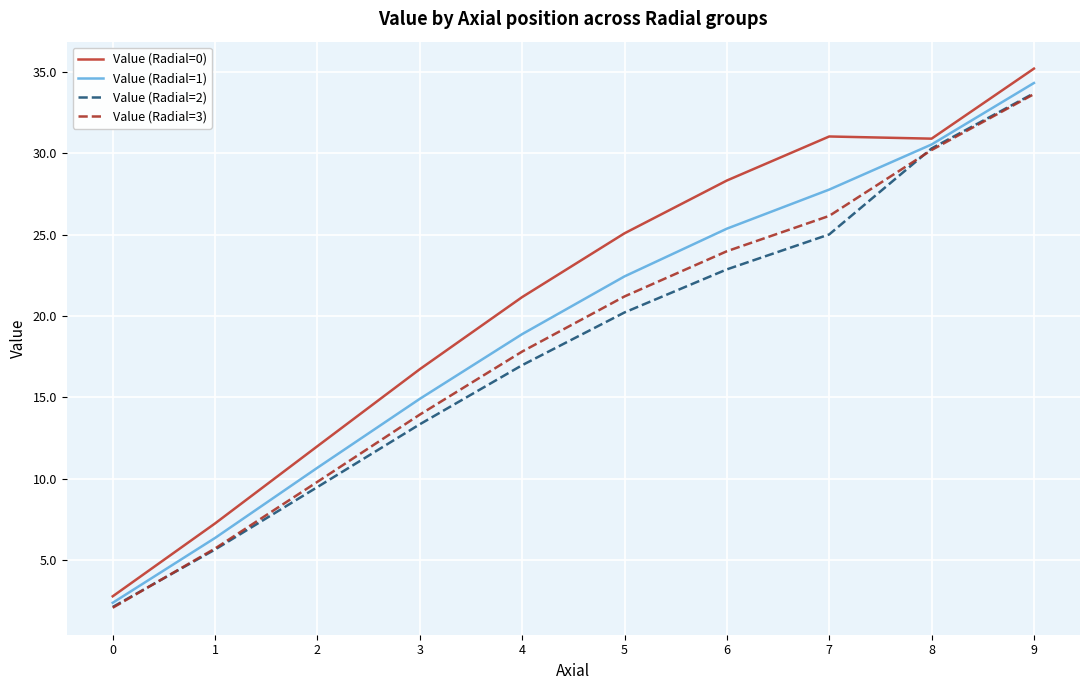

Where is the first local minimum for Value (Radial=0)?

8